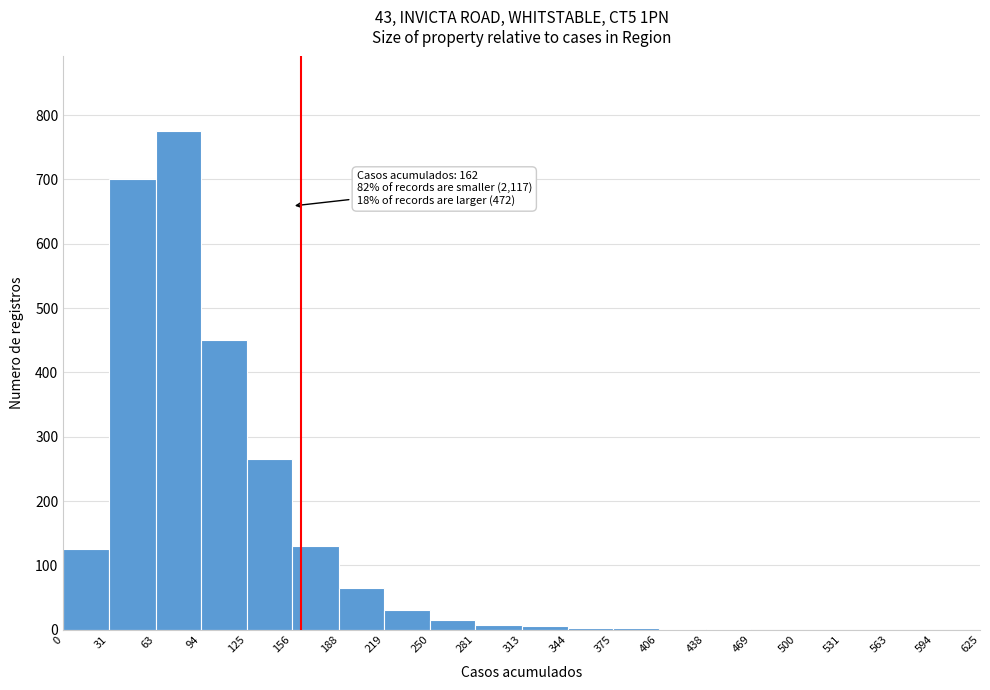

Over which range of the x-axis is the bar tallest?

63 to 94